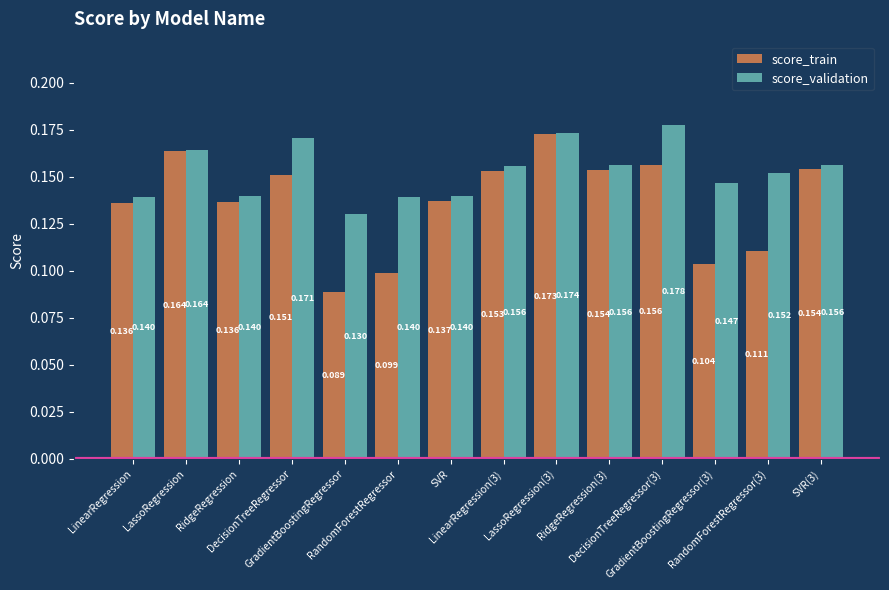

At how many categories does at least one series exceed 0?

14